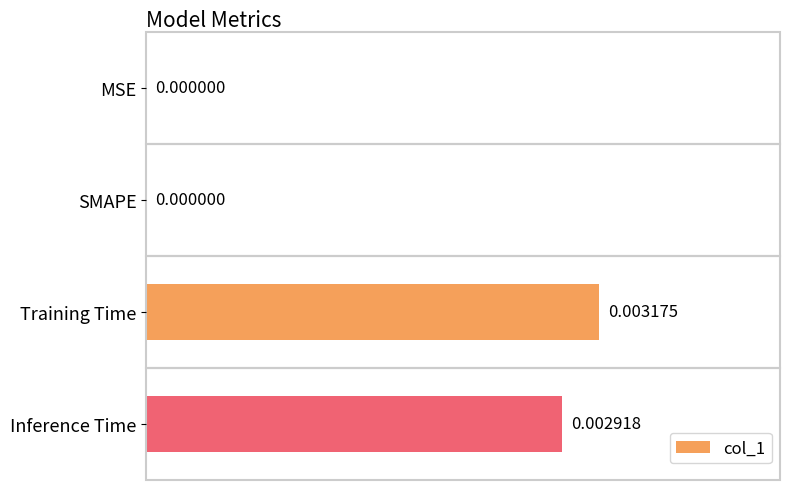

At which category does the chart reach its peak across all series?

Training Time